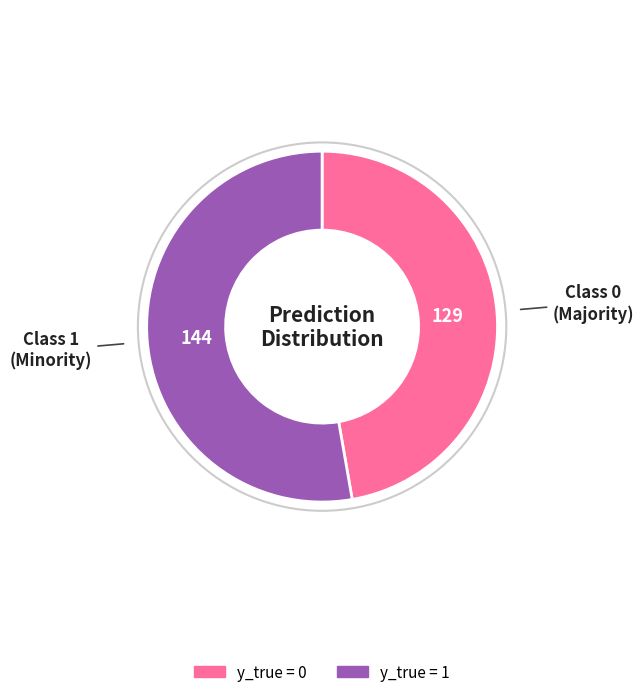

Rank the categories by value from highest to lowest.

y_true = 1, y_true = 0